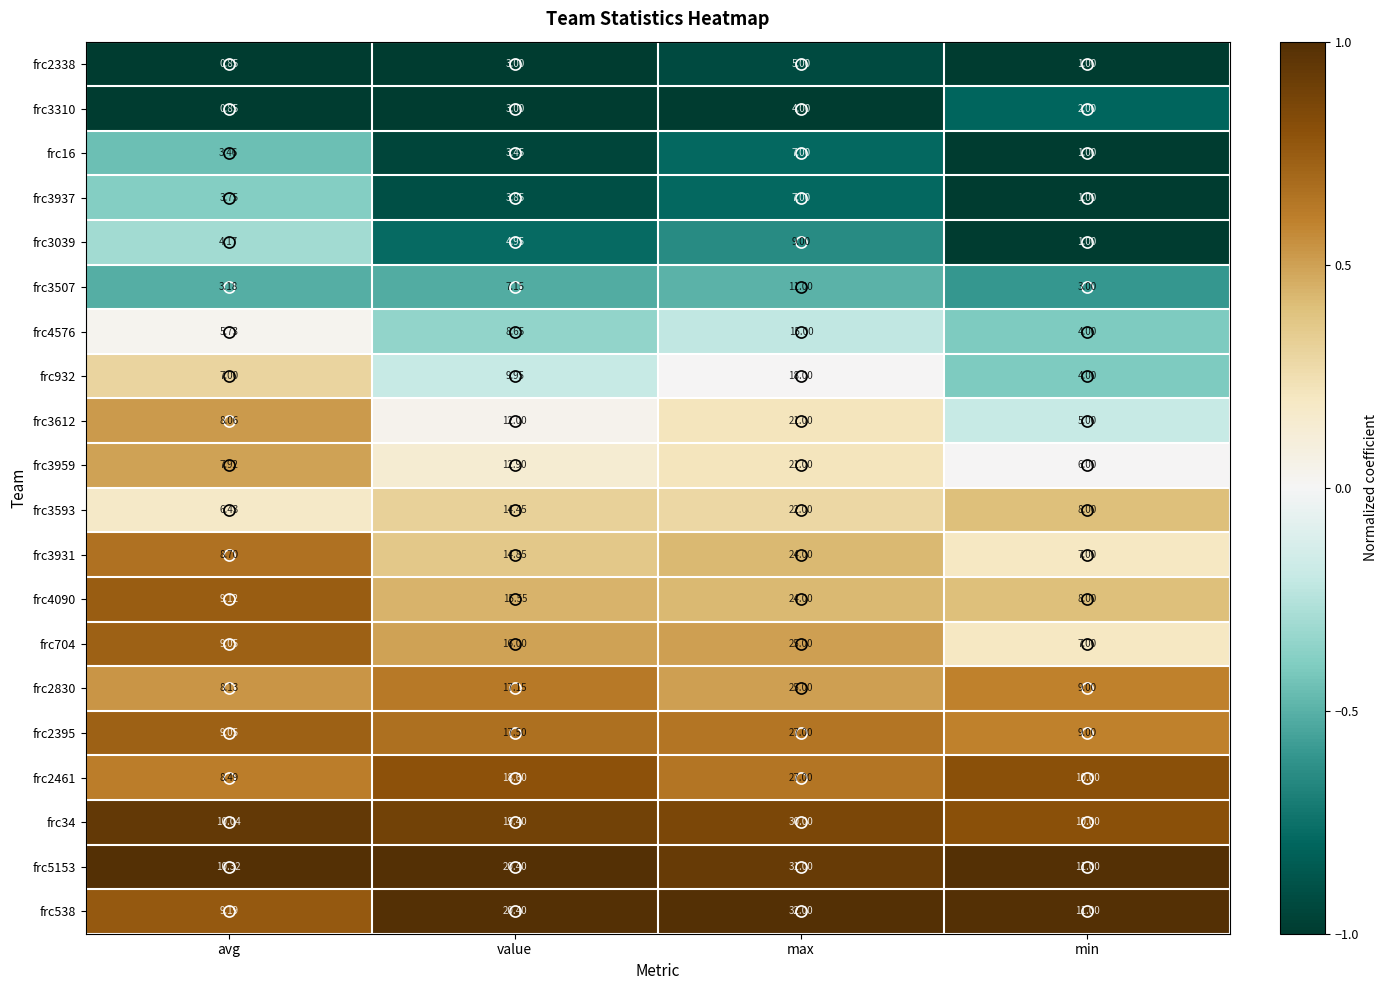

How many data points does each series have?

4